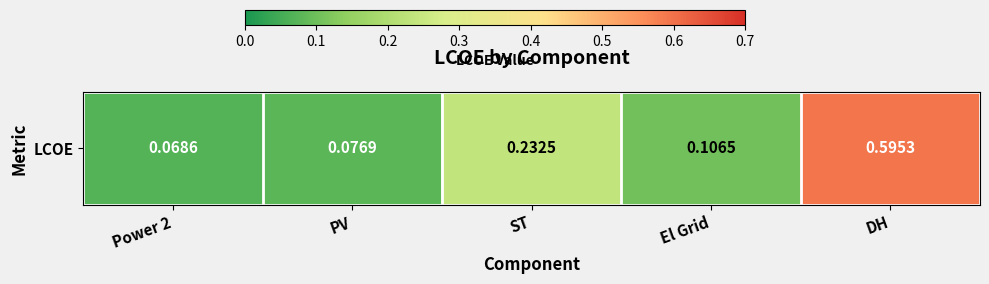

Rank the categories by value from highest to lowest.

DH, ST, El Grid, PV, Power 2